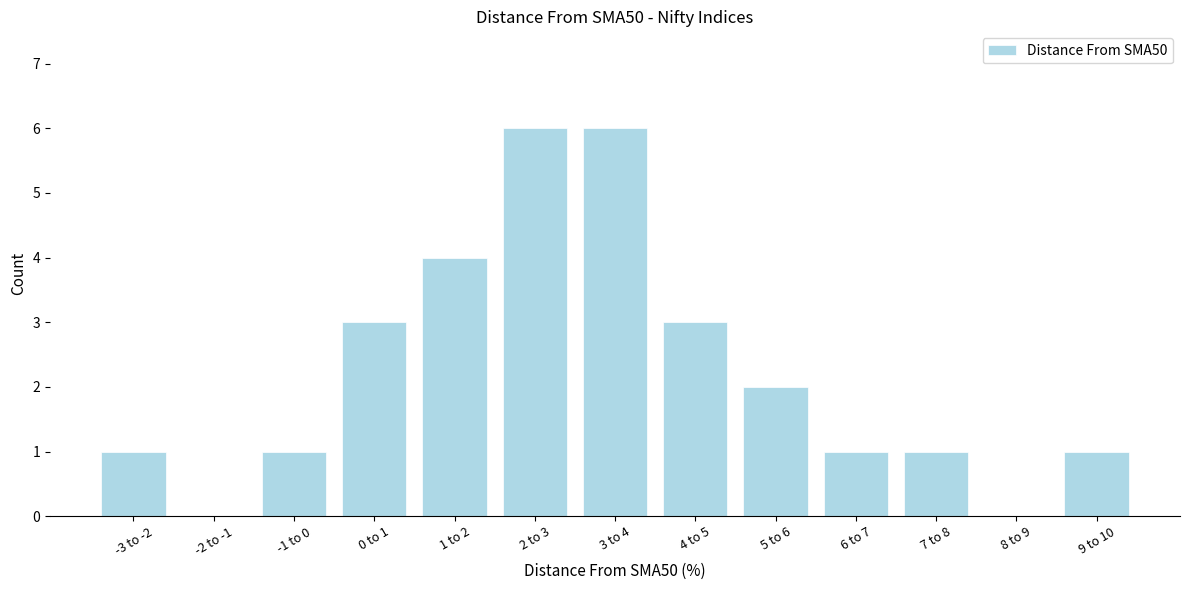

Reading left to right, what are all the values shown in this chart?

-3 to -2=1	-2 to -1=0	-1 to 0=1	0 to 1=3	1 to 2=4	2 to 3=6	3 to 4=6	4 to 5=3	5 to 6=2	6 to 7=1	7 to 8=1	8 to 9=0	9 to 10=1